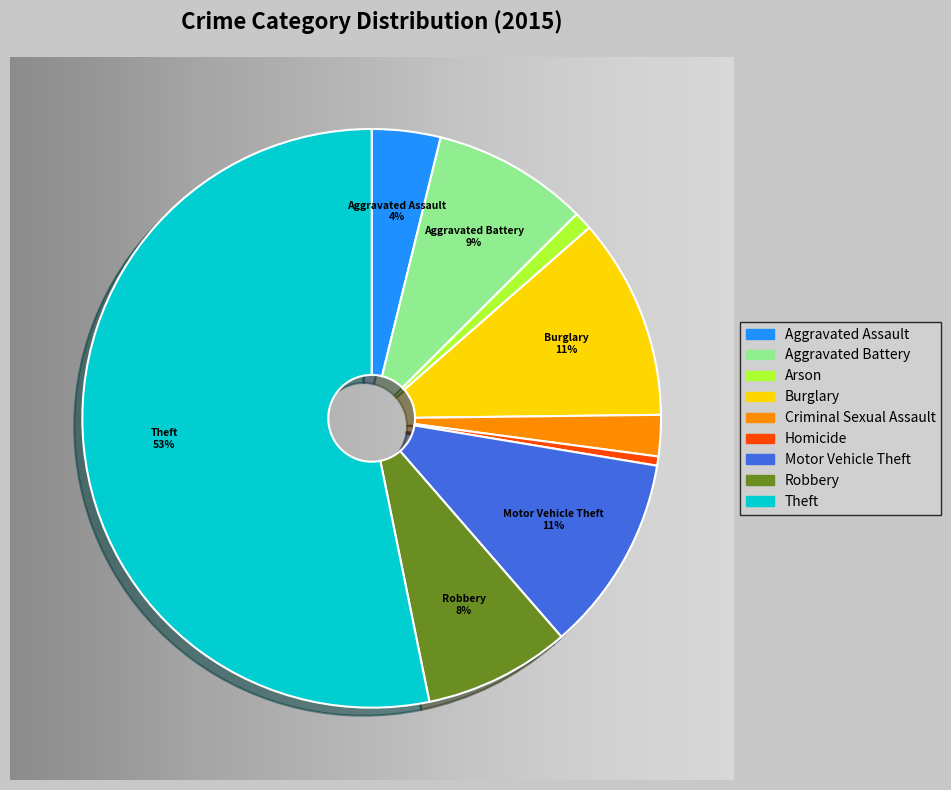

Between Robbery and Criminal Sexual Assault, which is larger?

Robbery